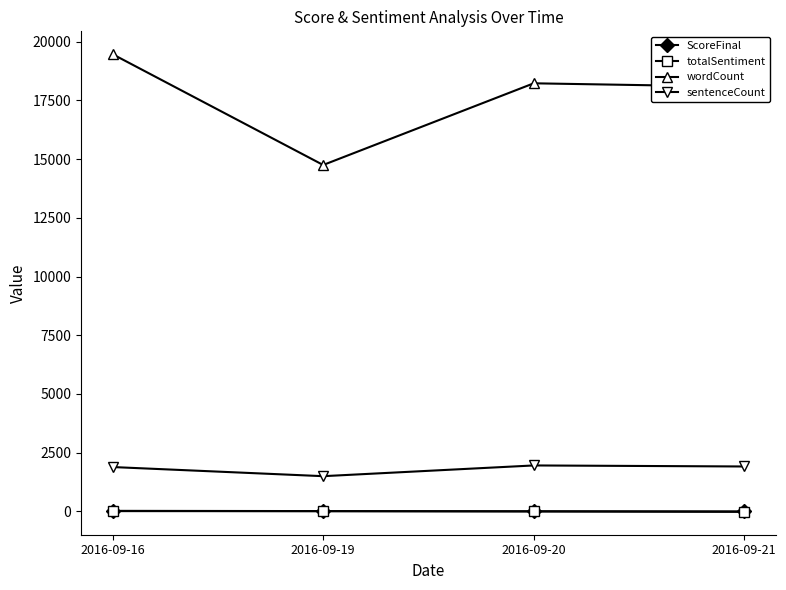

True or false: totalSentiment and wordCount intersect in this chart.

False